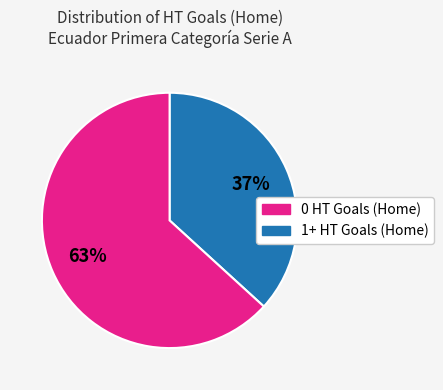

Is there a majority slice in this chart?

Yes